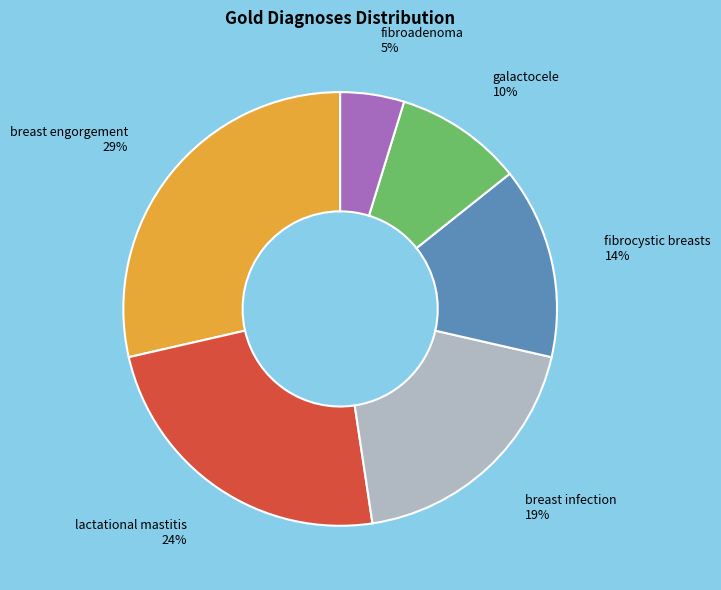

To the nearest percent, what is the difference between the largest and smallest slice percentages?

24%